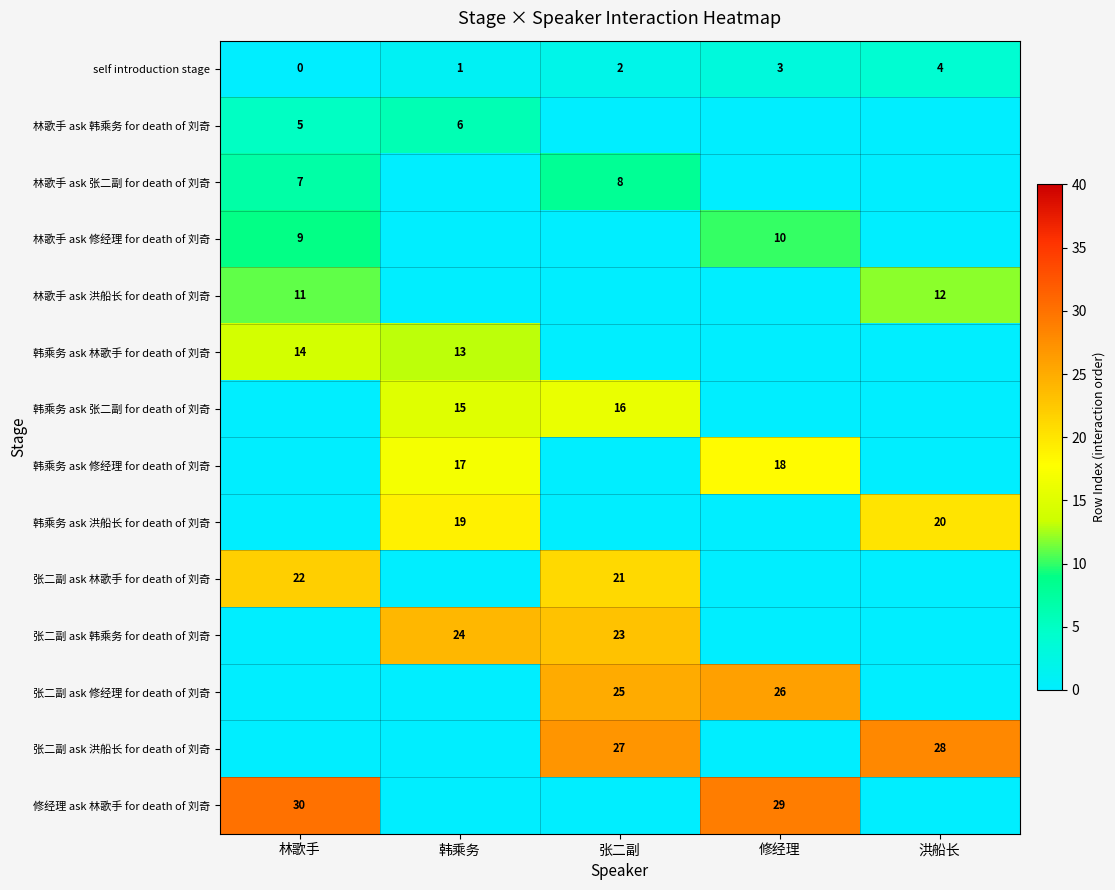

At how many categories does at least one series exceed 7?

5